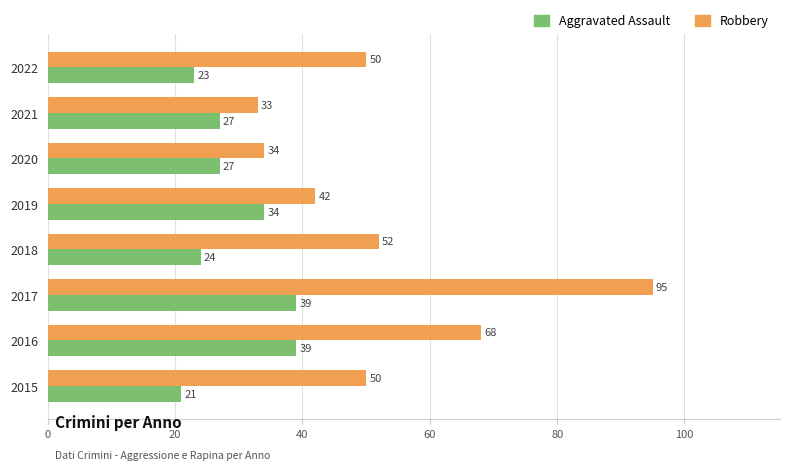

Read the Robbery value at 2017, to the nearest 10.

100